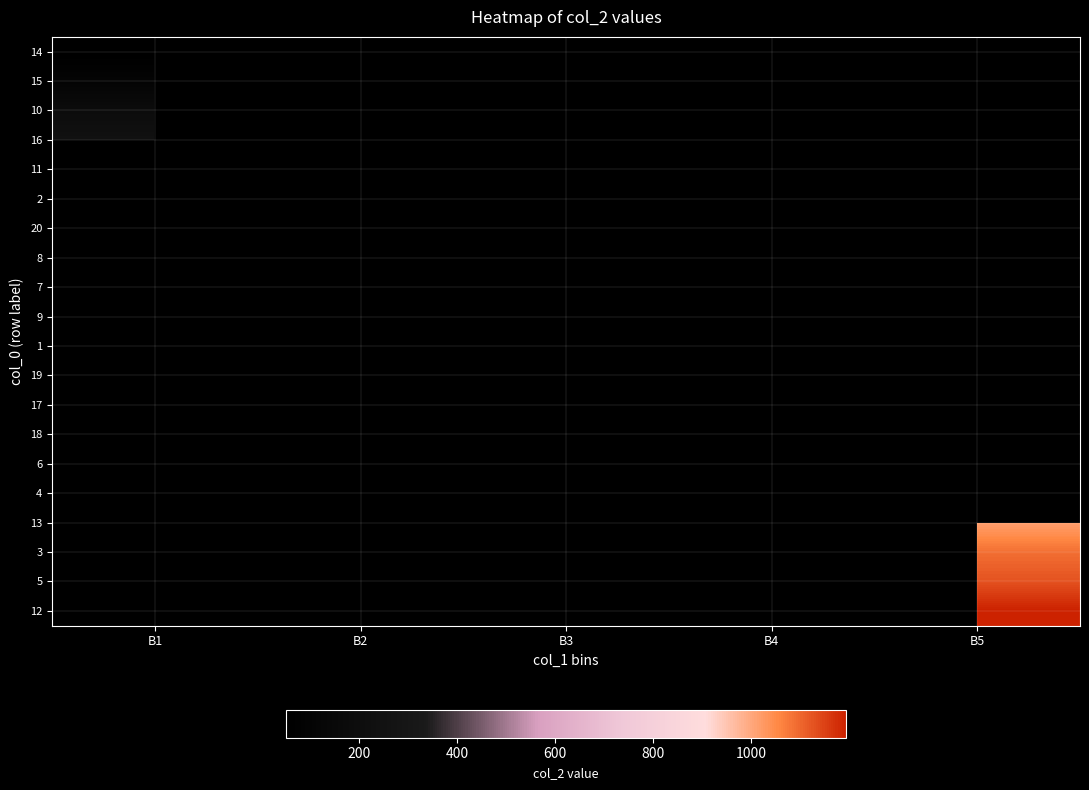

What is the smallest value displayed?

51.0